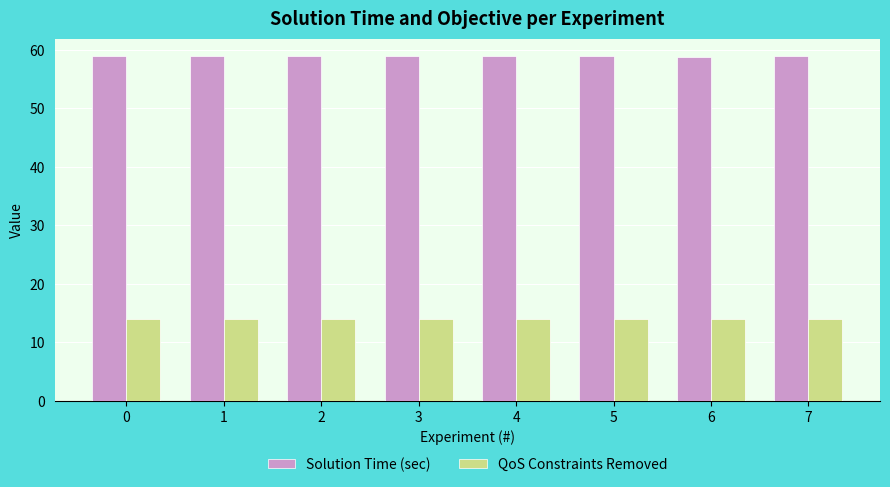

Read the Solution Time (sec) value at 4.

58.9